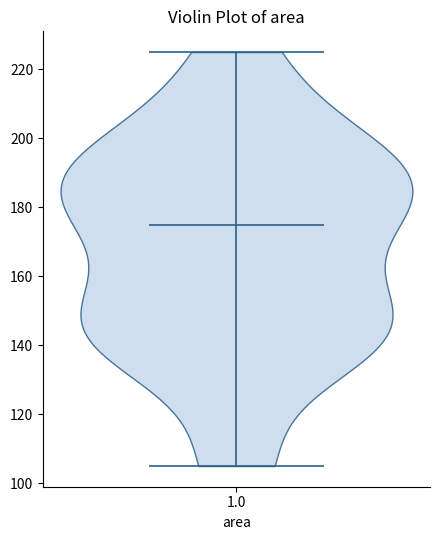

What is the lowest point the violin at x = 1.0 reaches on the y-axis? The values are not printed on the chart, so give them approximately, as read against the axis.

106